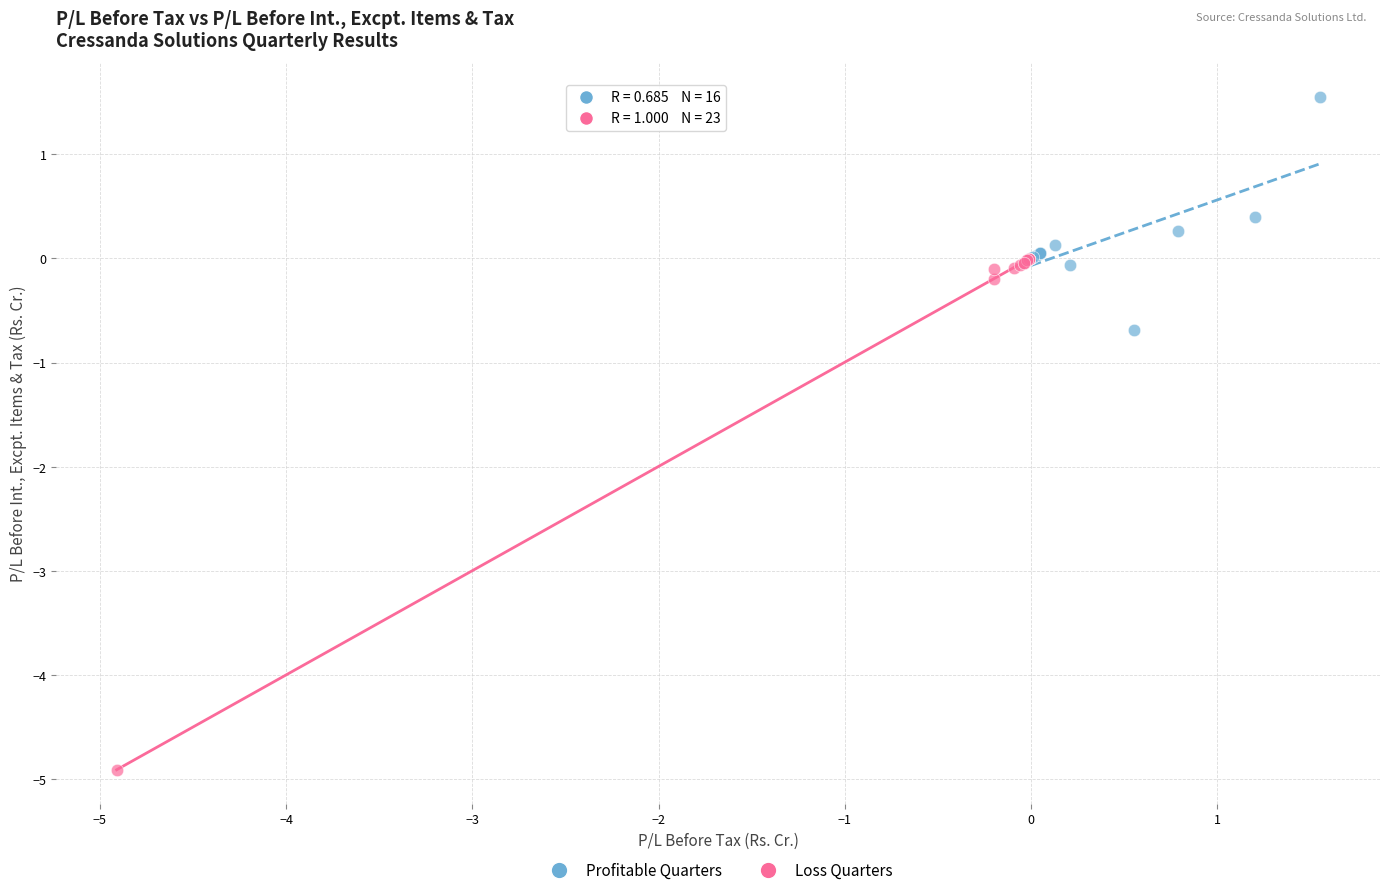

Which series has the widest spread of Y values?

Loss Quarters